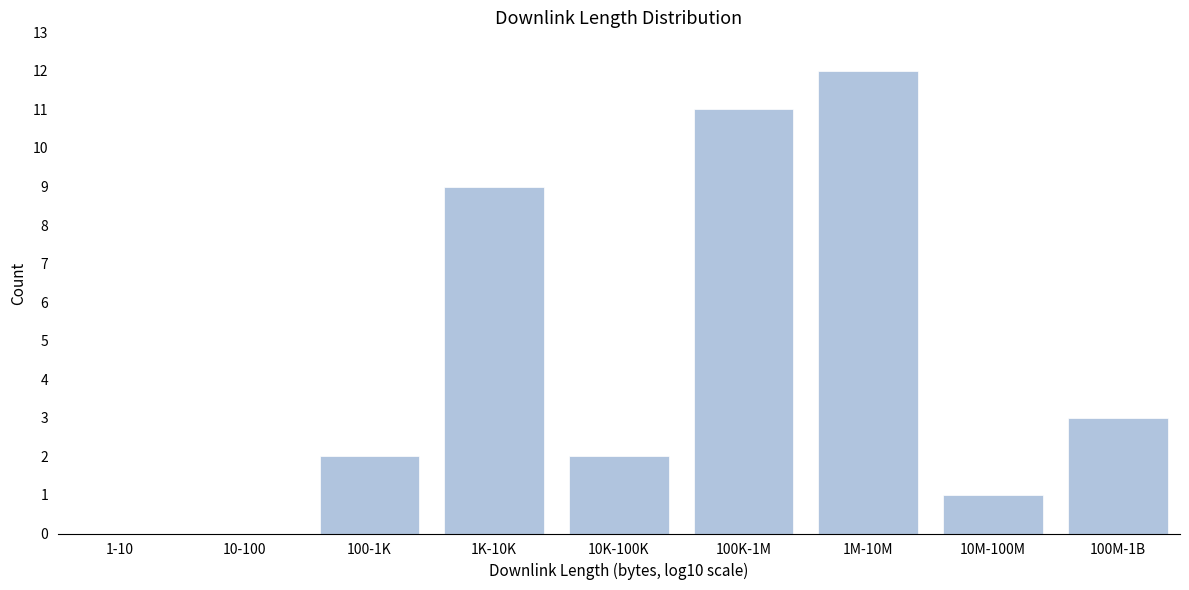

Reading left to right, transcribe all the data shown in this chart.

1-10=0	10-100=0	100-1K=2	1K-10K=9	10K-100K=2	100K-1M=11	1M-10M=12	10M-100M=1	100M-1B=3